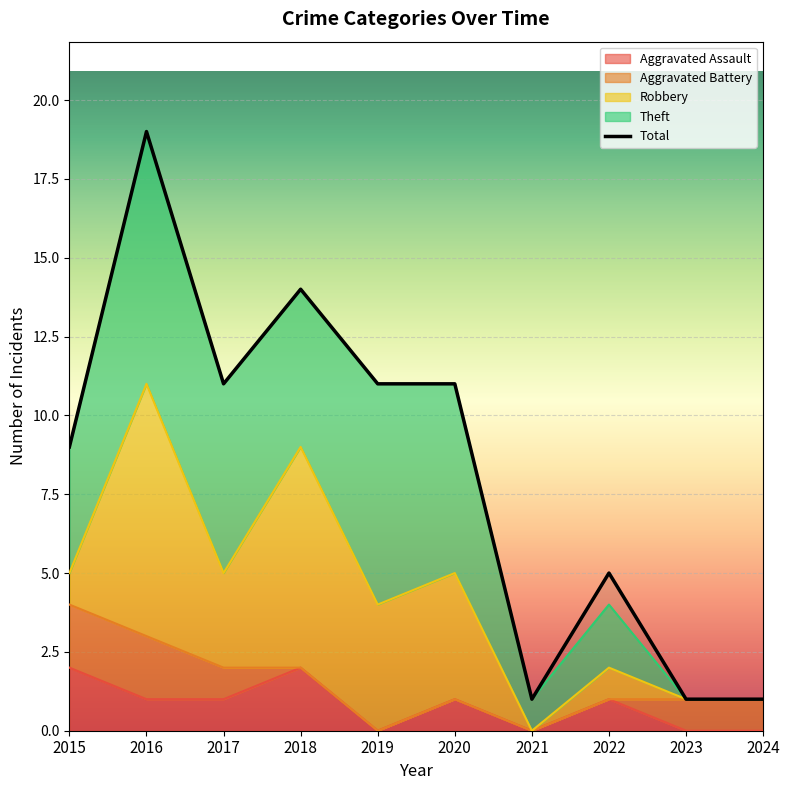

What is the difference between the Aggravated Assault values at 2021 and 2022?

1